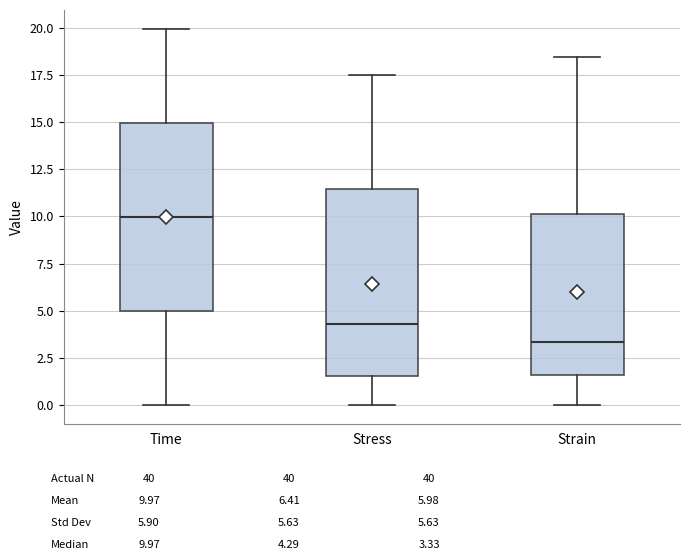

Where does the lower whisker of the box for Strain end on the y-axis? The values are not printed on the chart, so give them approximately, as read against the axis.

0.0